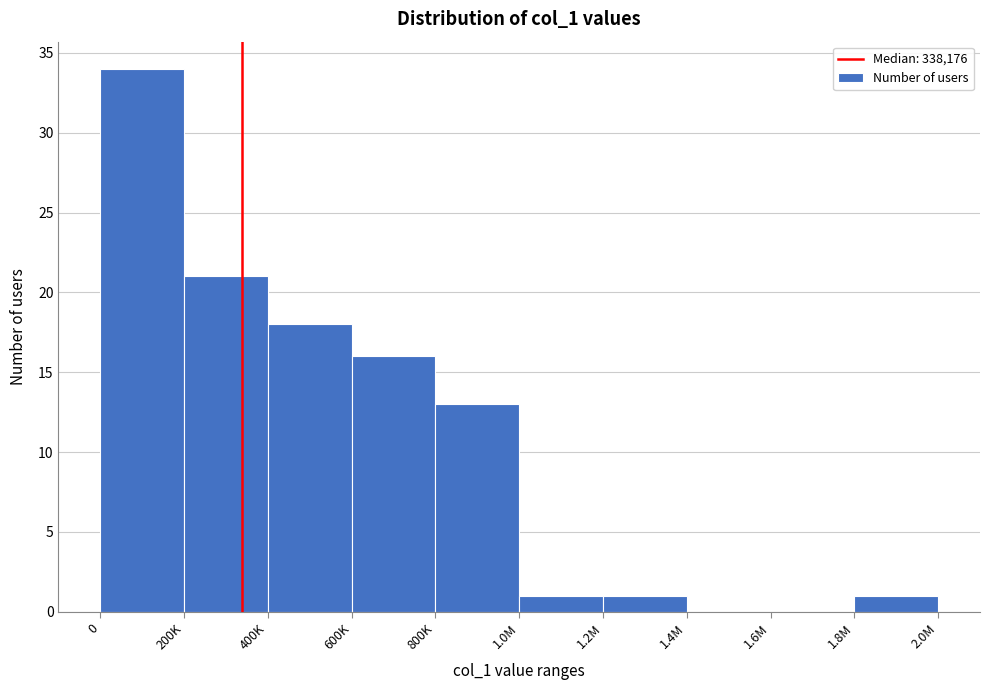

Reading left to right, transcribe all the data shown in this chart.

0=34	200K=21	400K=18	600K=16	800K=13	1.0M=1	1.2M=1	1.4M=0	1.6M=0	1.8M=1